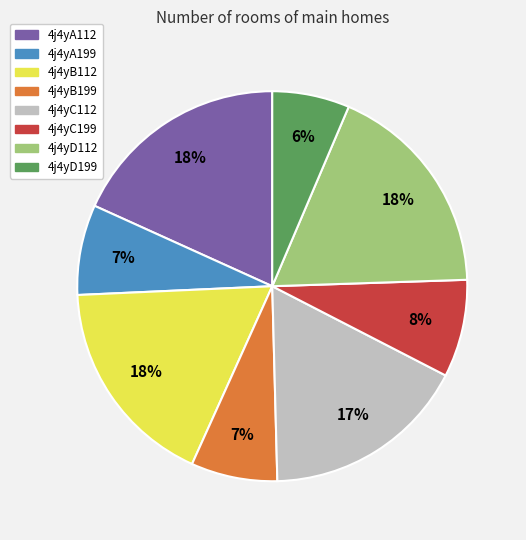

To the nearest percent, what percentage of the pie is 4j4yD199?

6%